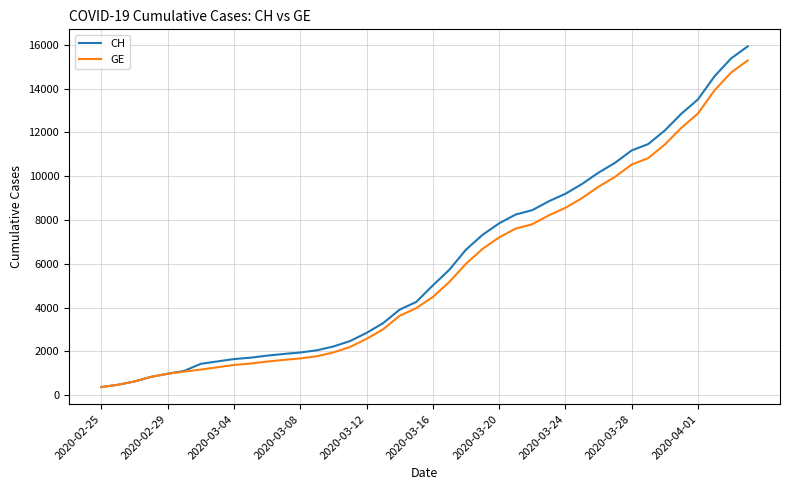

Which series has the widest spread of values?

CH